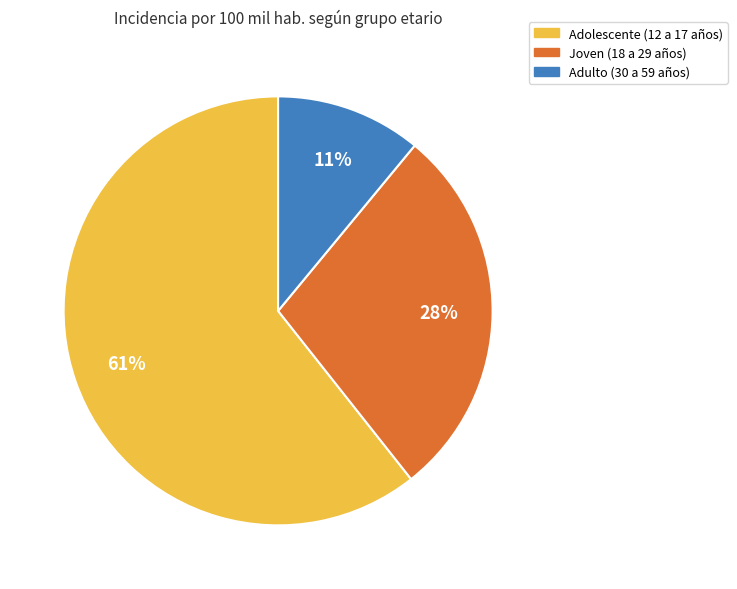

To the nearest percent, what percentage of the pie is Adulto (30 a 59 años)?

11%